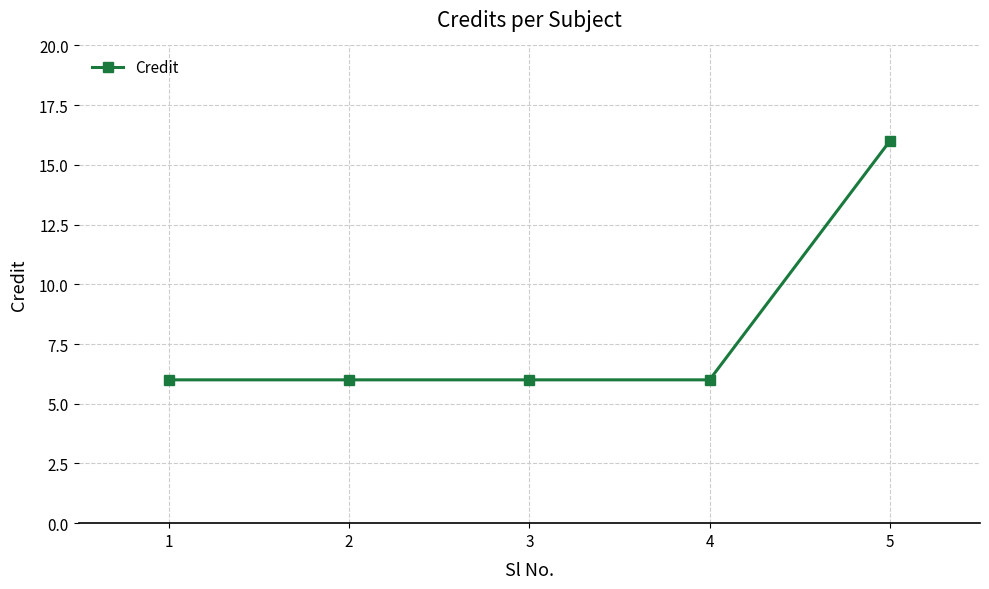

What is the sum of all values?

40